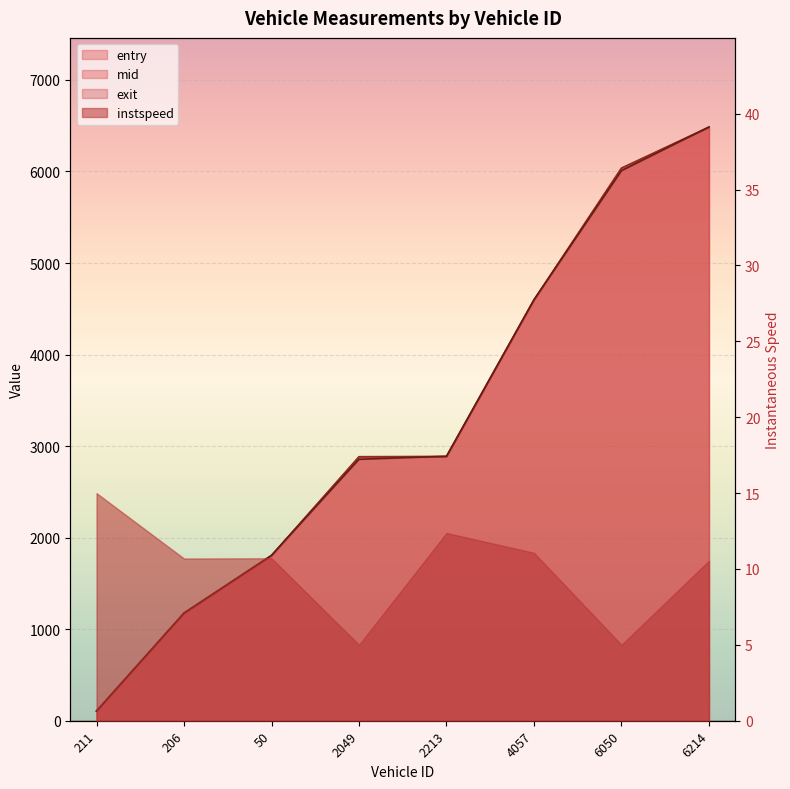

The entry series shows 1171.6 at 206. True or false?

True